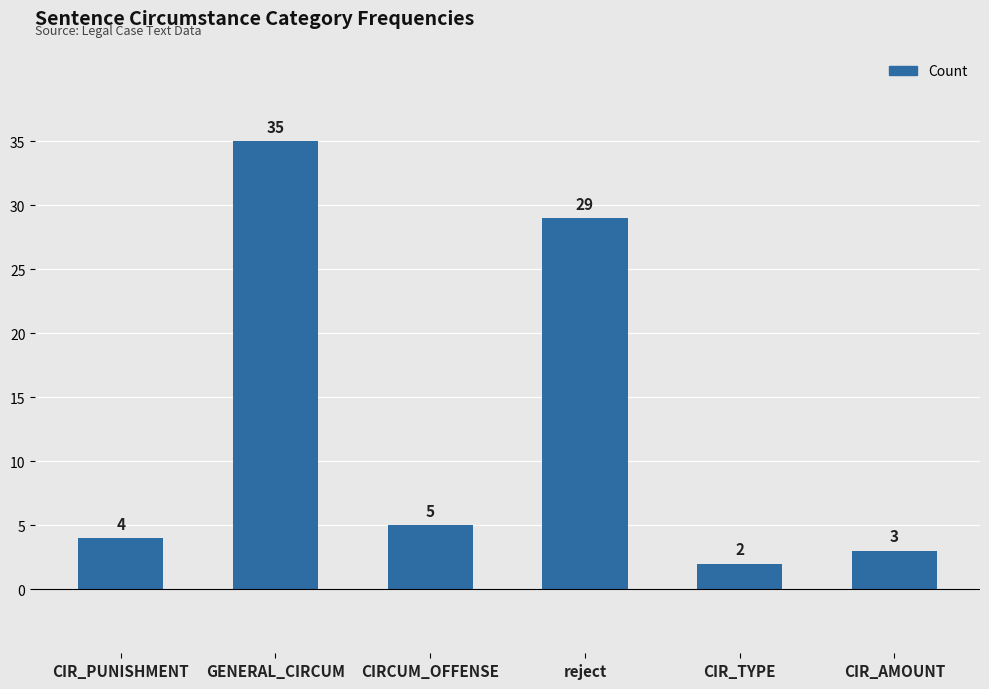

How many bars are there in total?

6